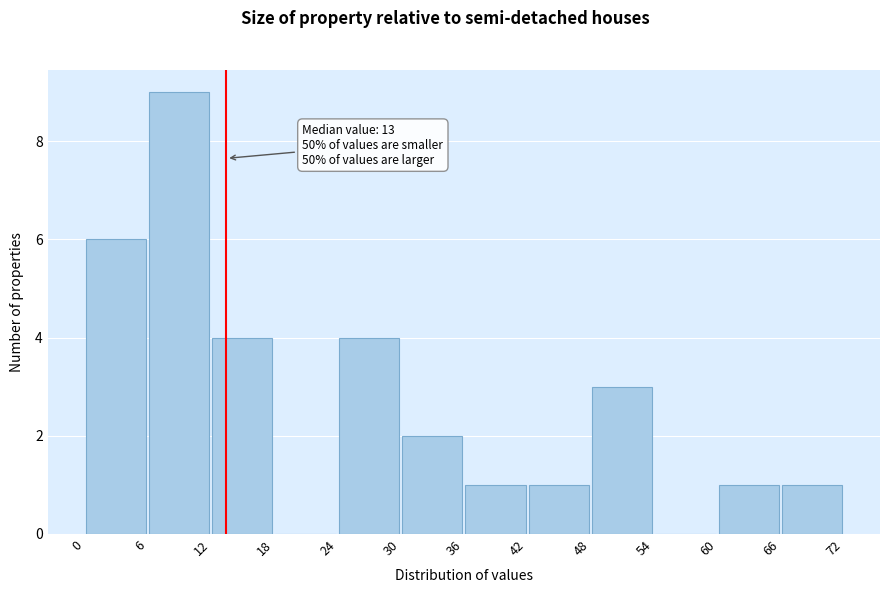

Over which range of the x-axis is the bar tallest?

6 to 12